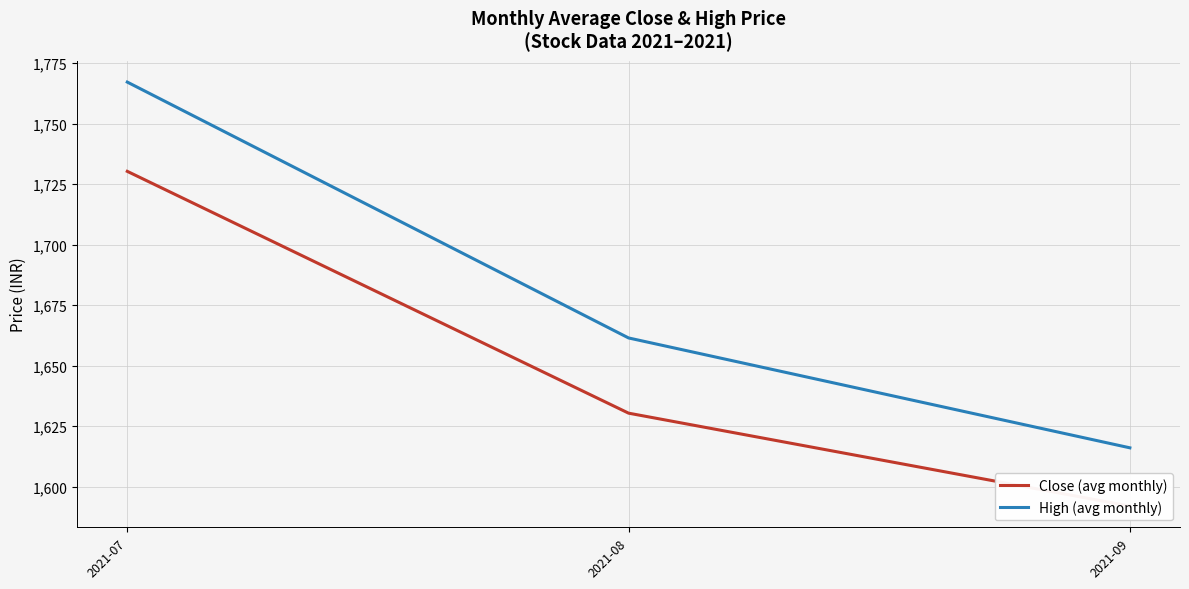

Between 2021-07 and 2021-09, which series saw the biggest shift?

High (avg monthly)